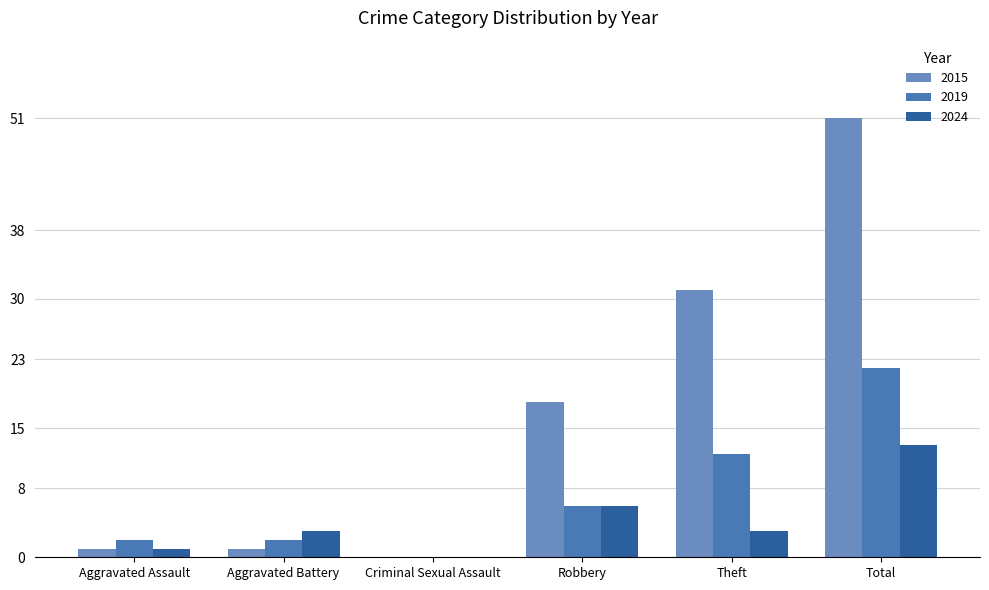

What position from the right is Aggravated Assault?

6